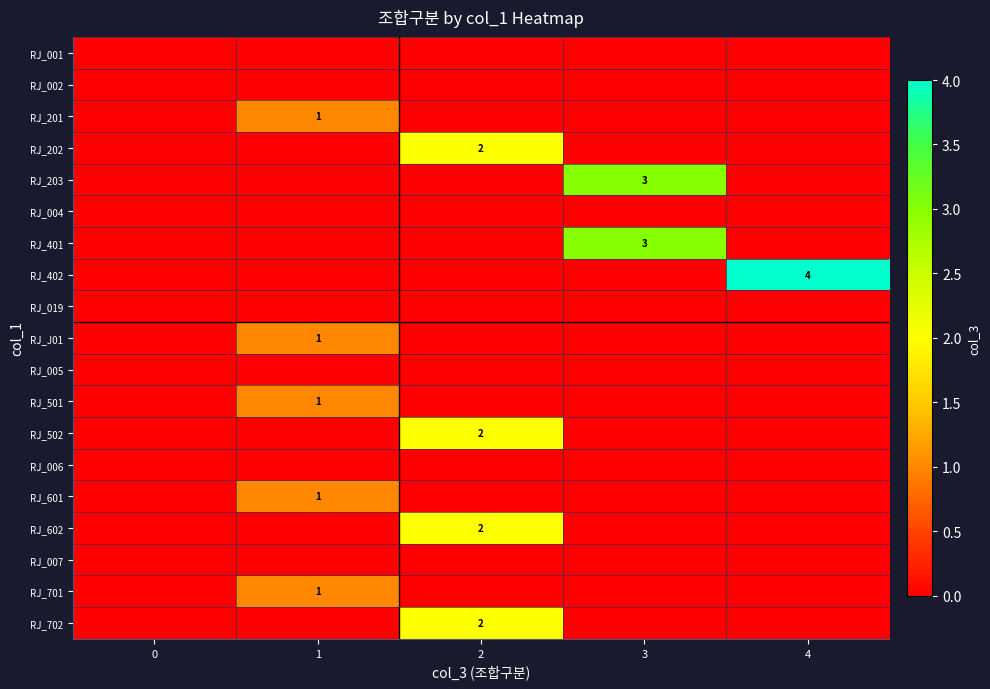

True or false: RJ_201 has a value of 0 at 1.

False